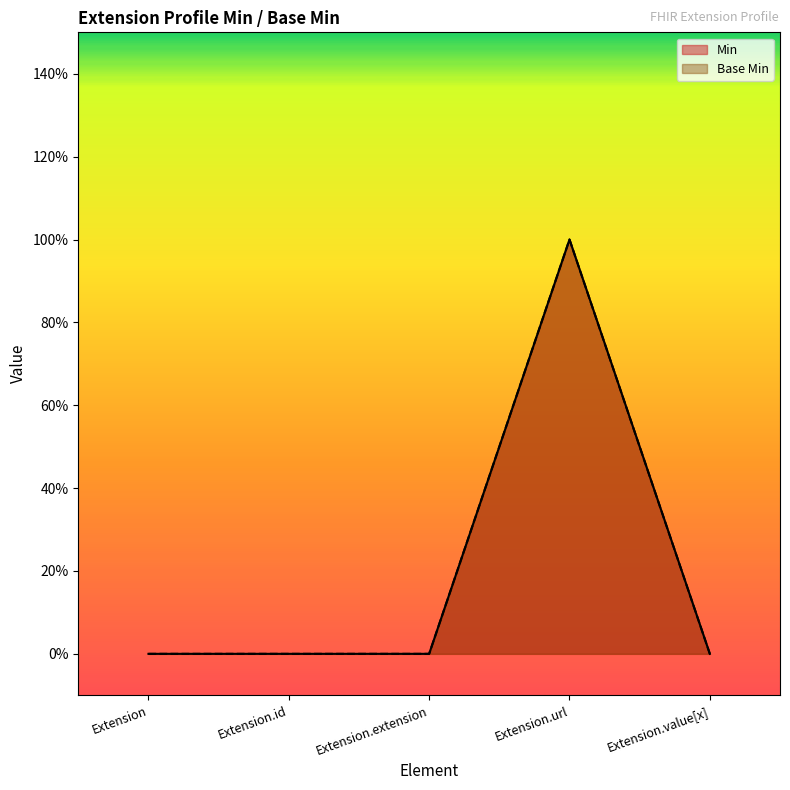

How many data points does each series have?

5